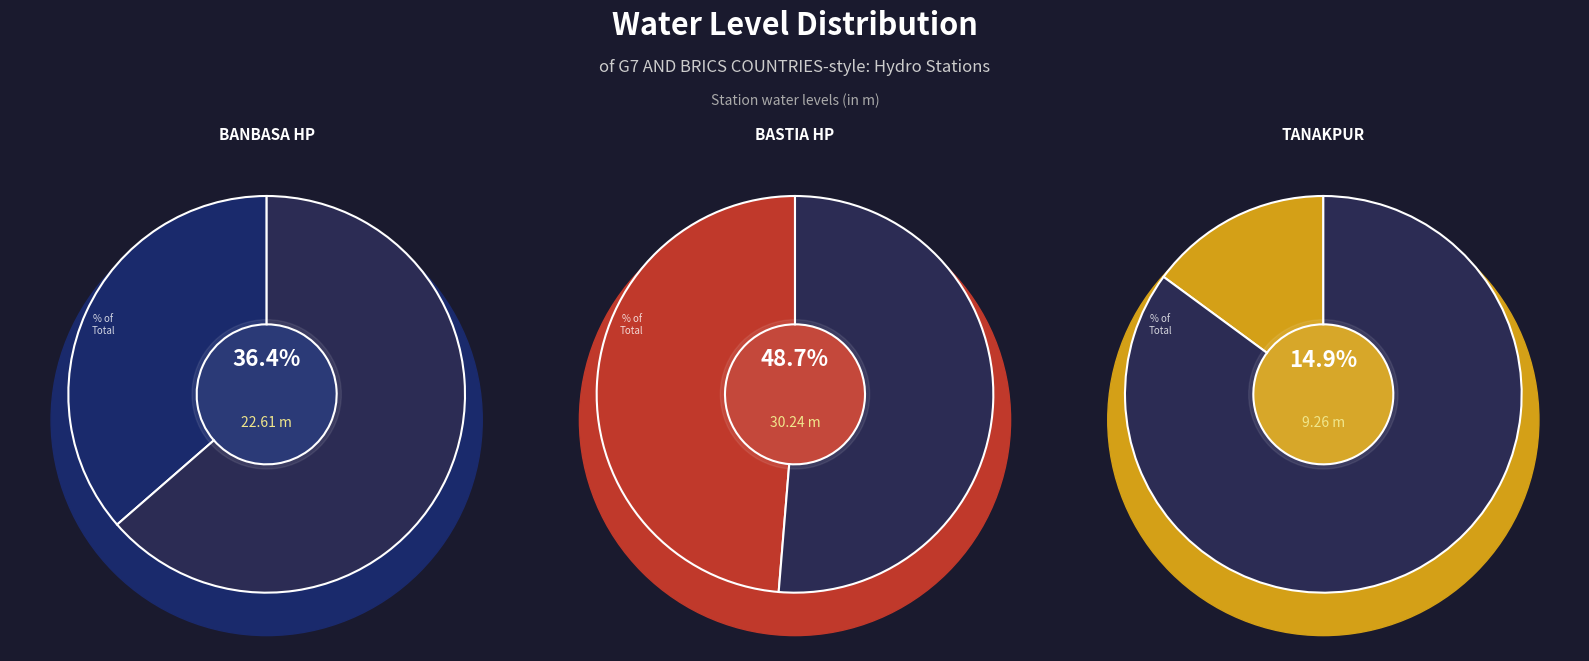

To the nearest percent, what portion does Banbasa HP represent?

36%